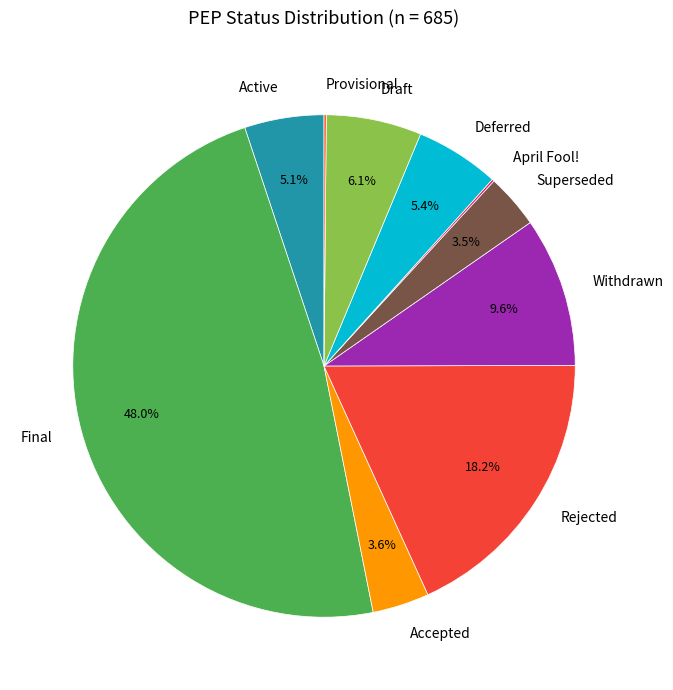

What is the ratio of the value at Withdrawn to the value at Active?

1.9